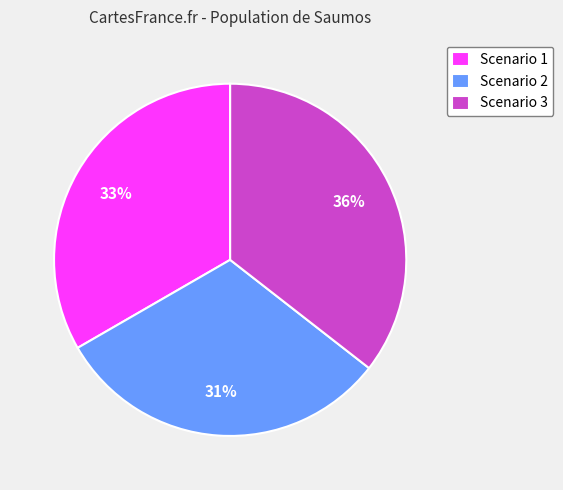

To the nearest percent, what percentage of the pie is Scenario 1?

33%